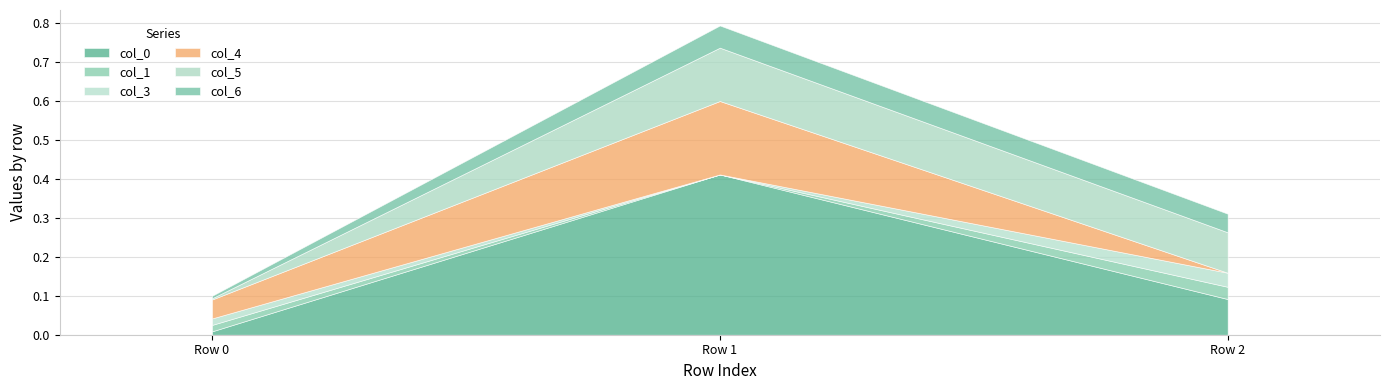

Reading right to left, what are all the values shown in this chart?

col_0: 0.1	0.4	0.0
col_1: 0.0	-0.0	0.0
col_3: 0.0	-0.0	0.0
col_4: -0.0	0.2	0.0
col_5: 0.1	0.1	0.0
col_6: 0.0	0.1	0.0